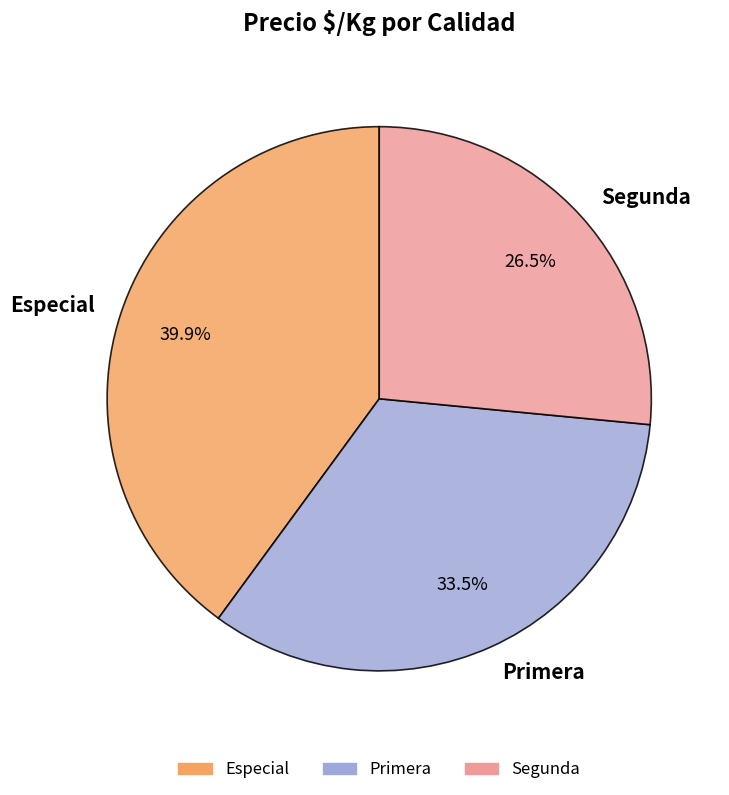

How many segments does this pie chart have?

3